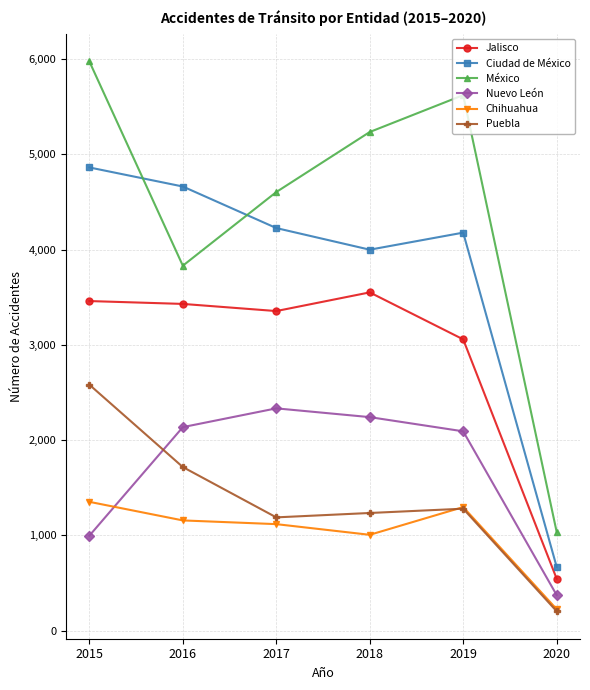

Which series has the widest spread of values?

México